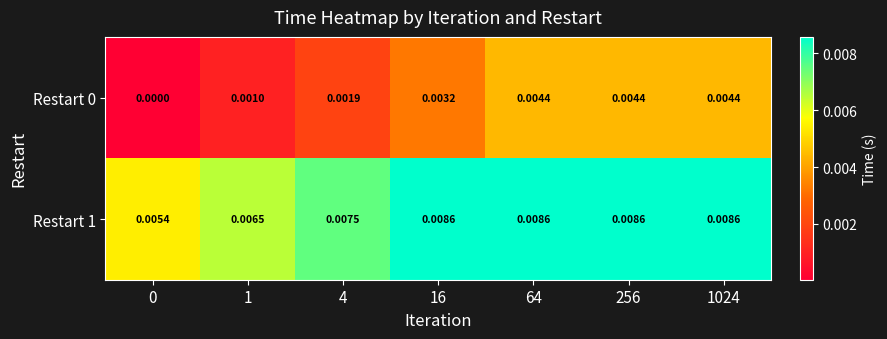

At how many categories does at least one series exceed 0?

7